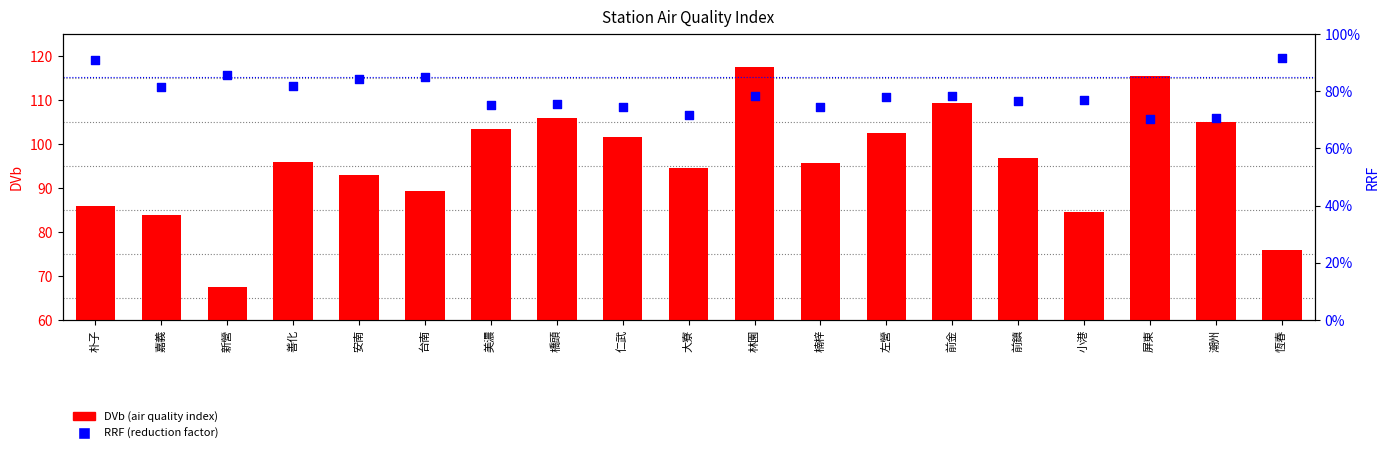

Which series reaches the minimum Y coordinate?

RRF (reduction factor)